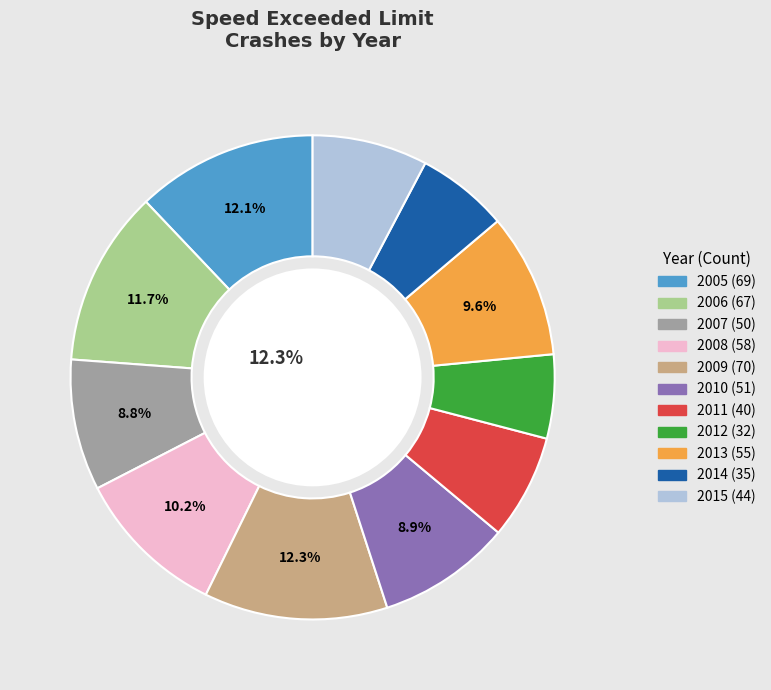

To the nearest percent, what percentage of the pie is 2008?

10%